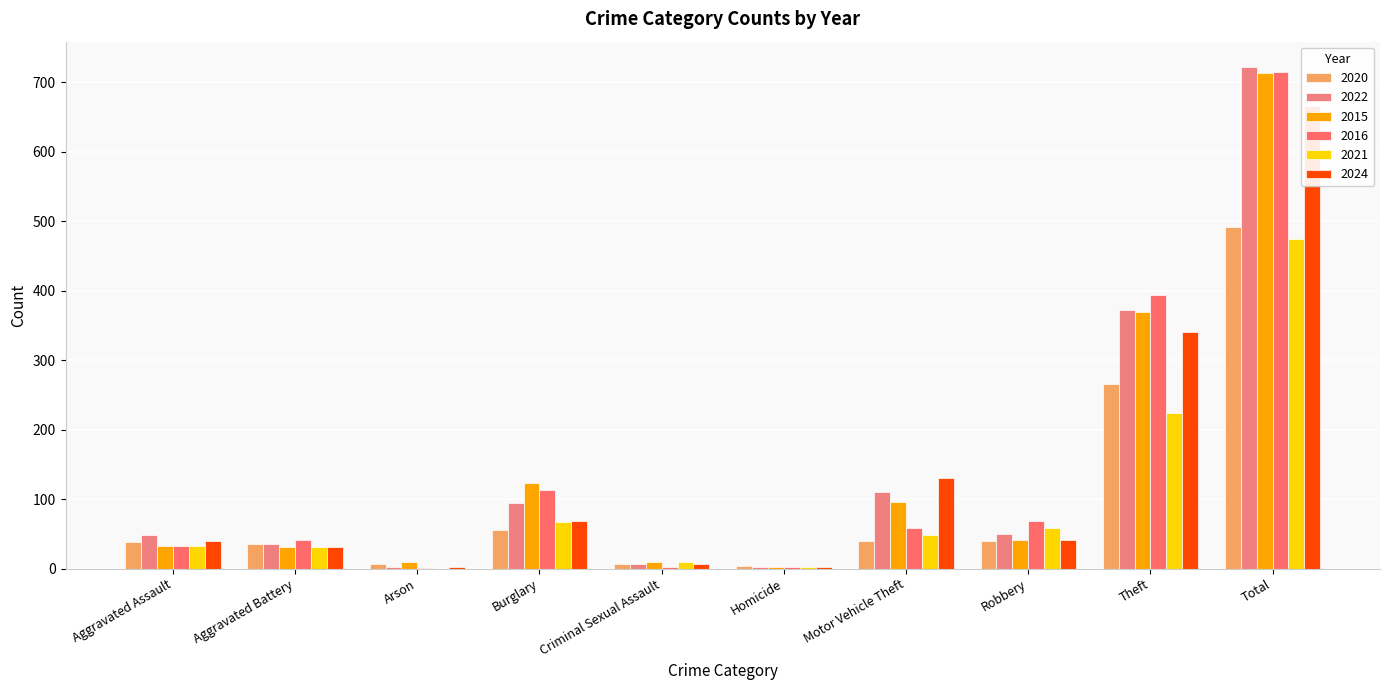

How many groups of bars are there?

10